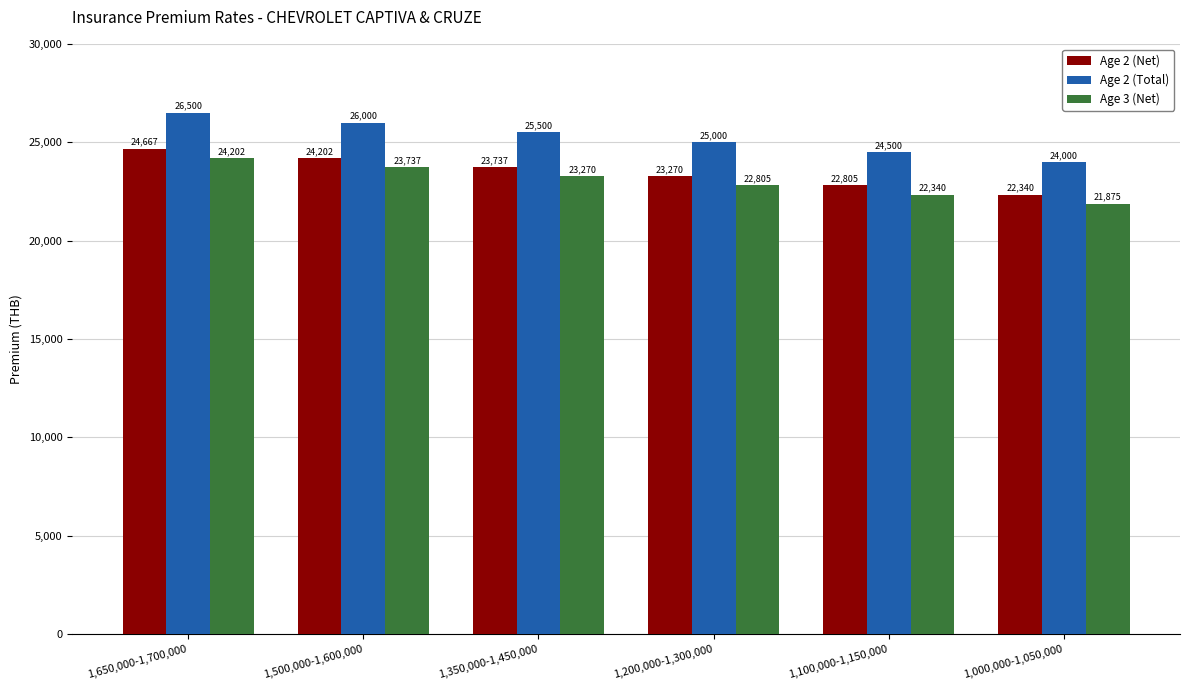

What is the label of the 3rd bar from the left?

1,350,000-1,450,000